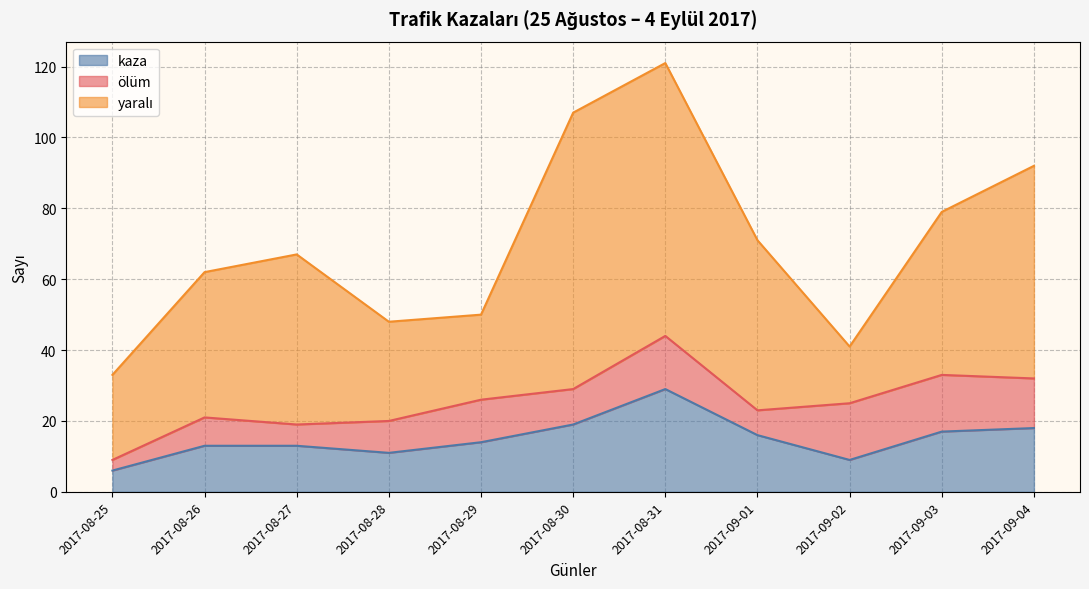

Which has a higher value, 2017-09-03 or 2017-08-30?

2017-08-30